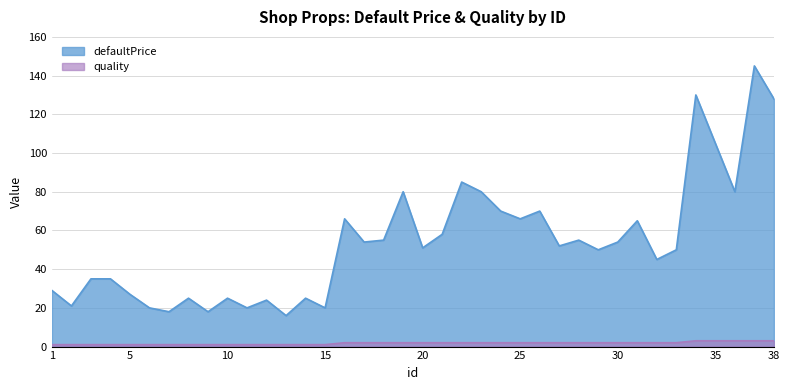

At which label is quality closest to 2?

16